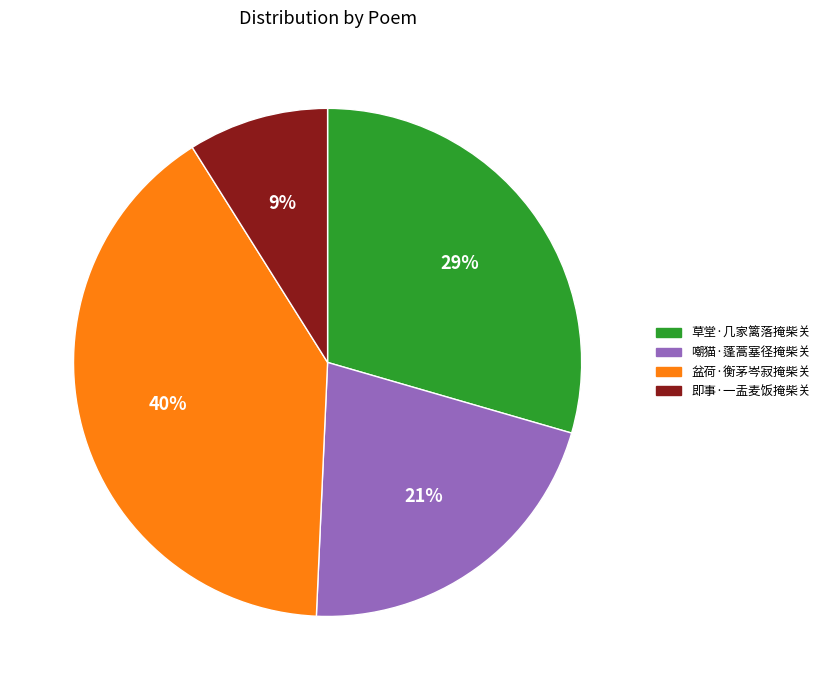

True or false: 即事·一盂麦饭掩柴关 accounts for 1% of the total.

False